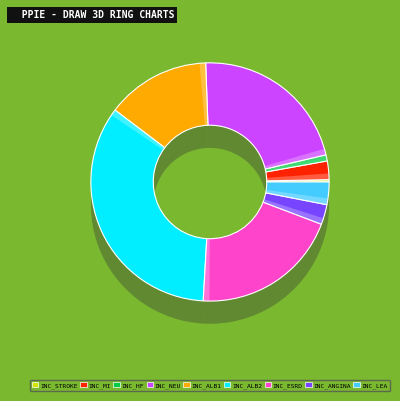

Combined, what portion of the pie is INC_ANGINA and INC_ESRD?

22.8%